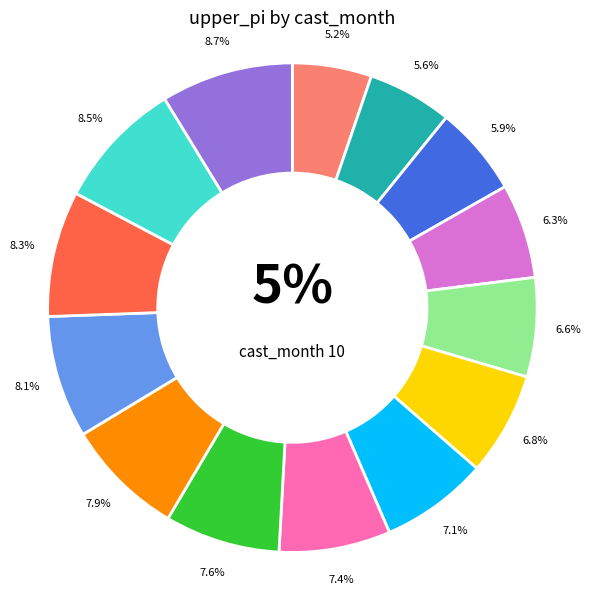

To the nearest percent, what is the average slice percentage?

7%